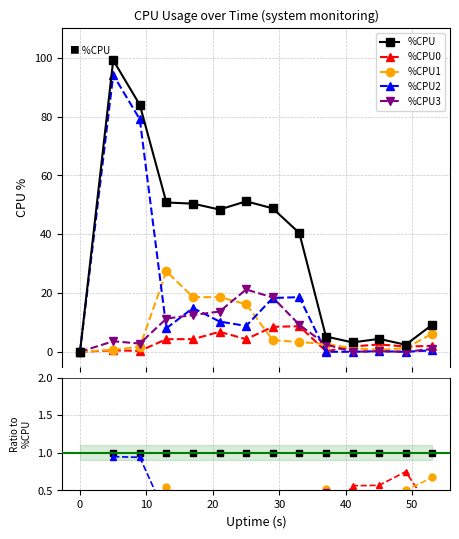

How many values in the %CPU1 series exceed 0?

13